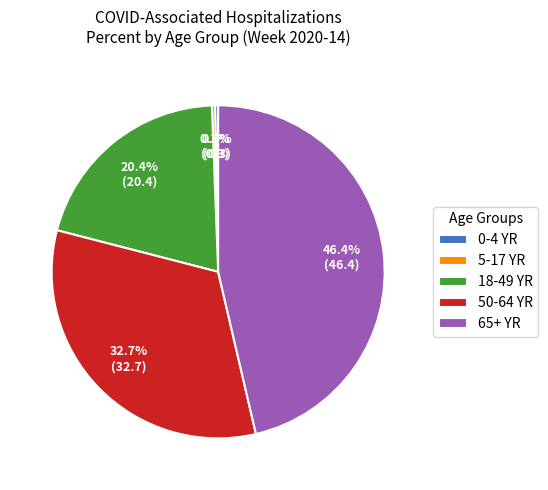

How much of the chart is everything except 50-64 YR?

67.3%